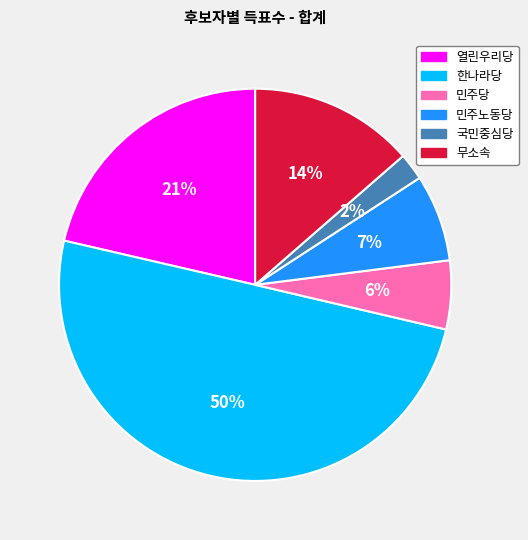

How many segments does this pie chart have?

6